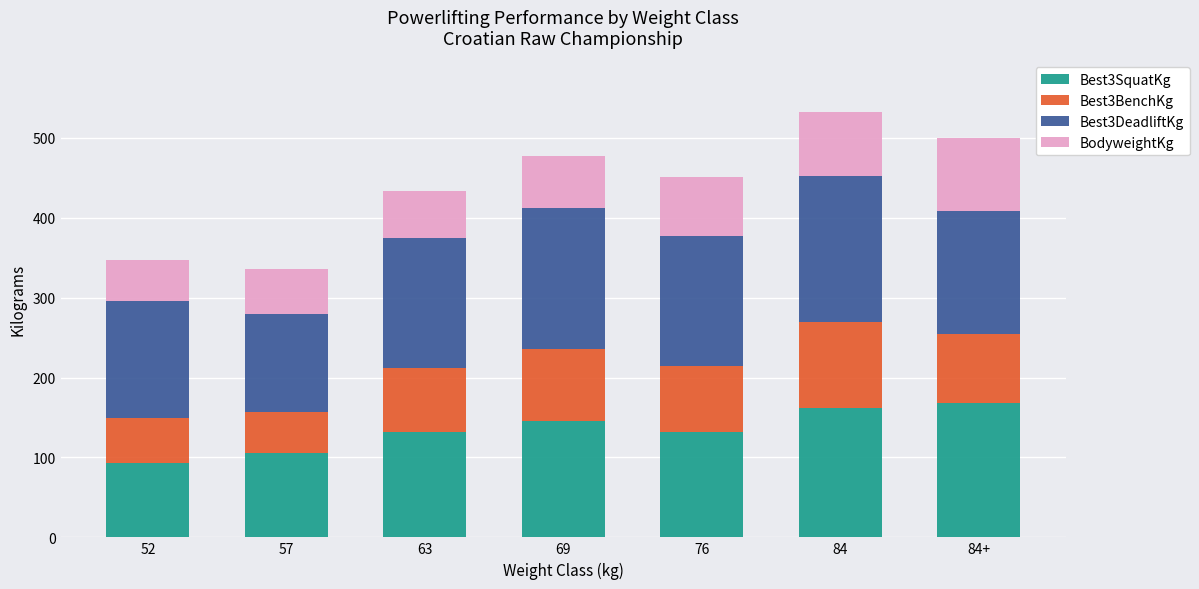

What is the lowest value of the Best3SquatKg series?

92.5